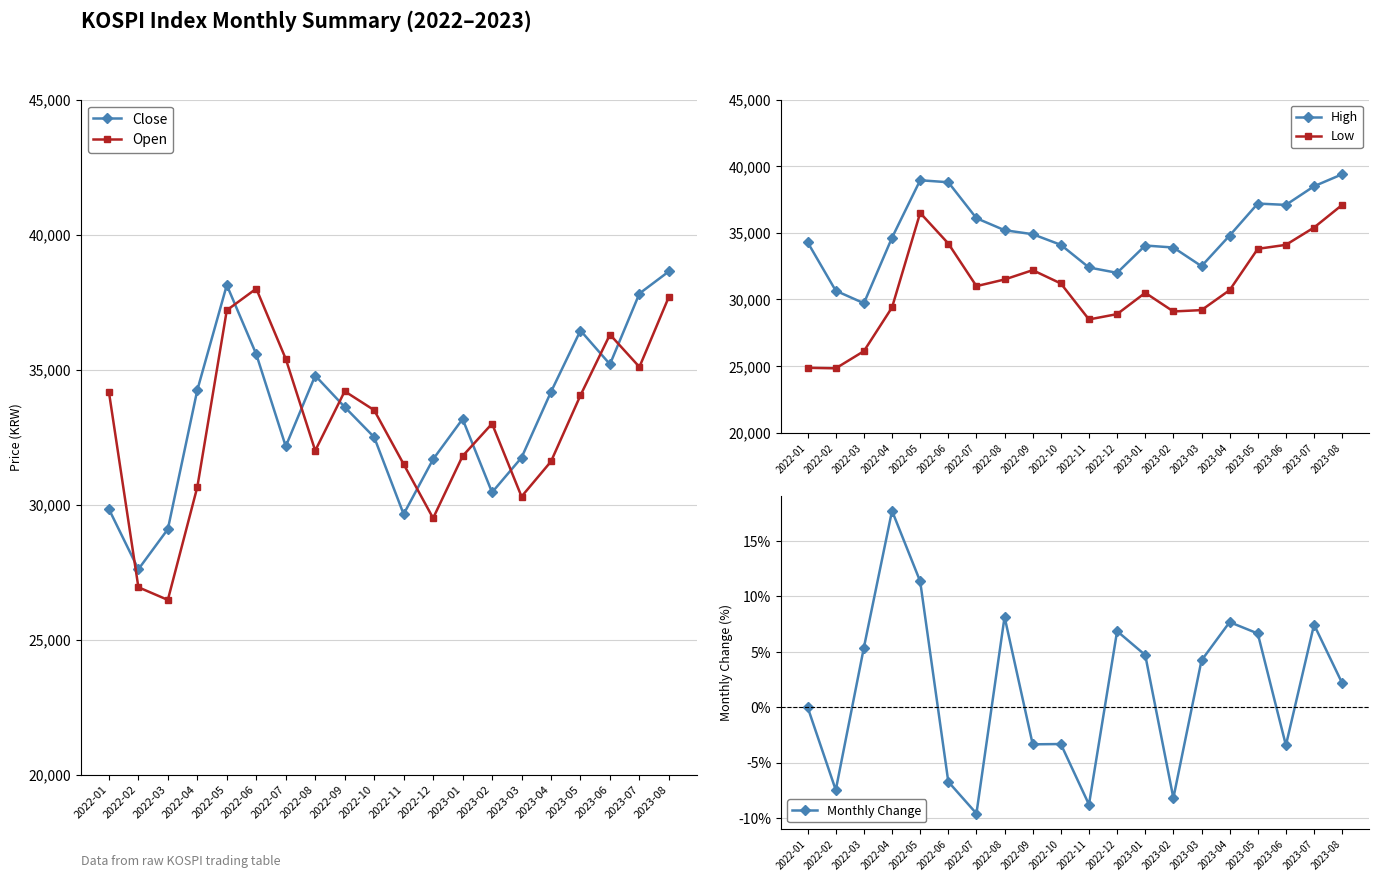

Count the number of categories in the chart.

20